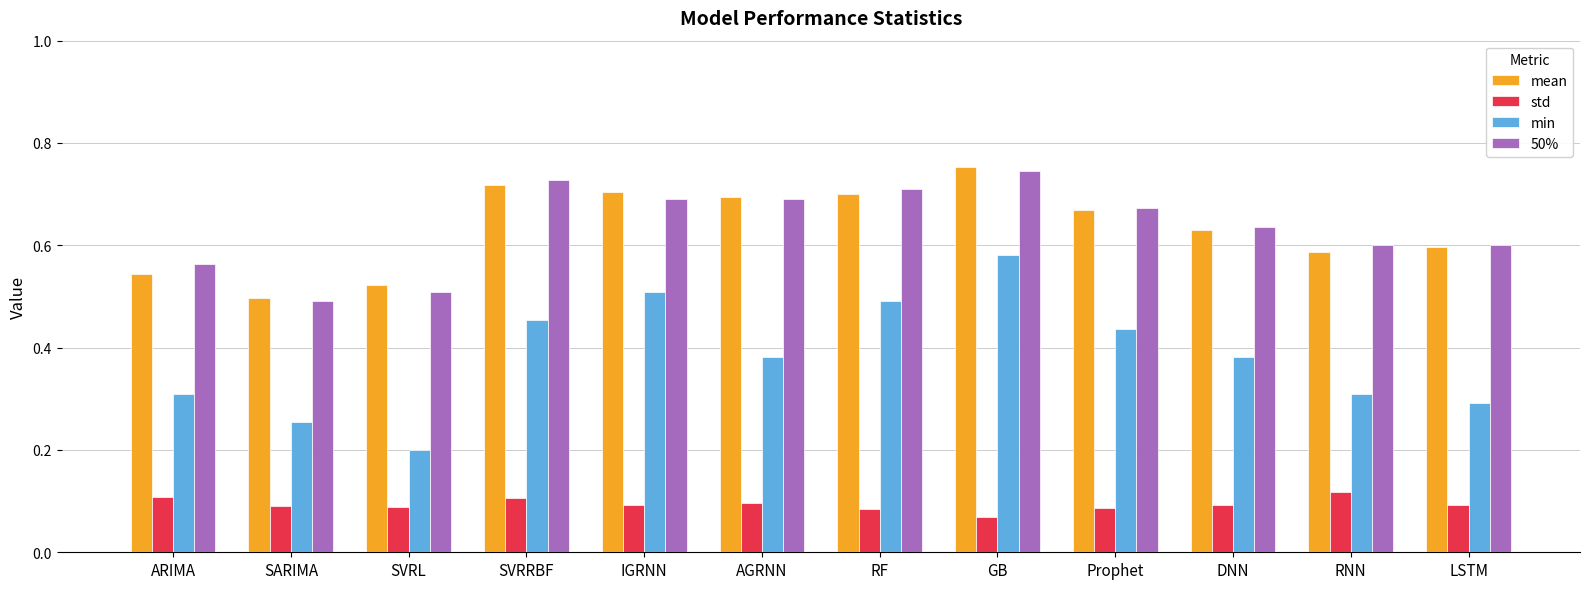

What is the label of the 5th bar from the left?

IGRNN